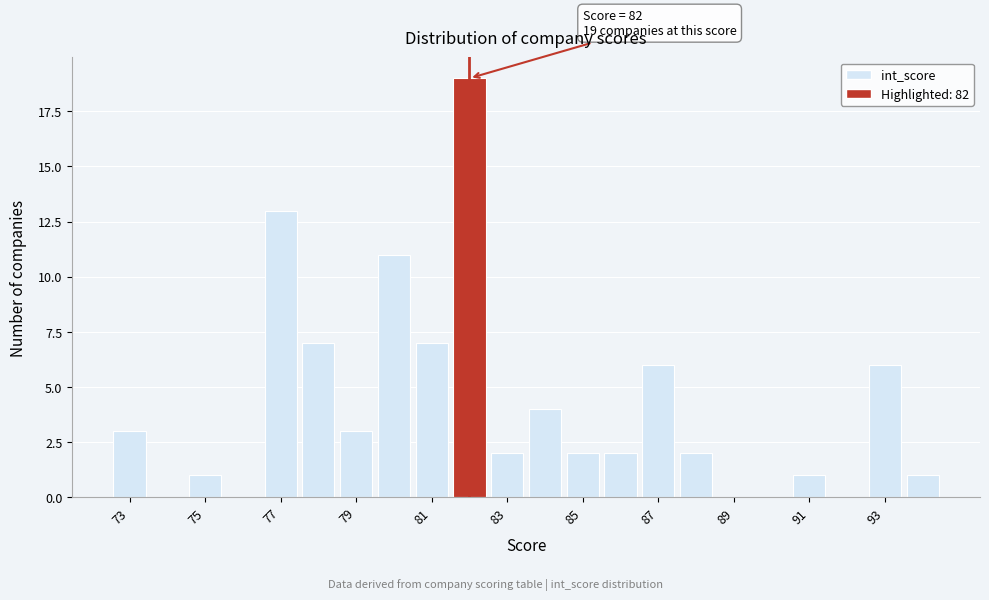

Which range on the x-axis has the tallest bar?

81.5 to 82.5